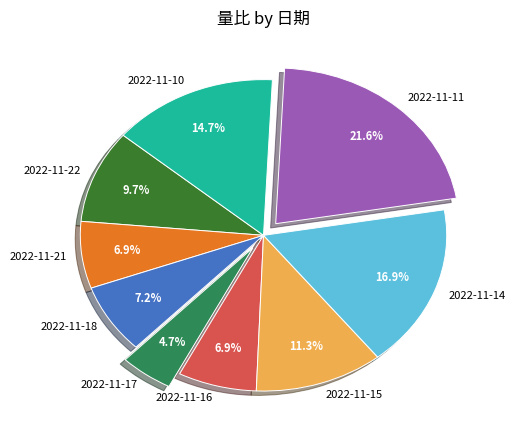

How many segments does this pie chart have?

9